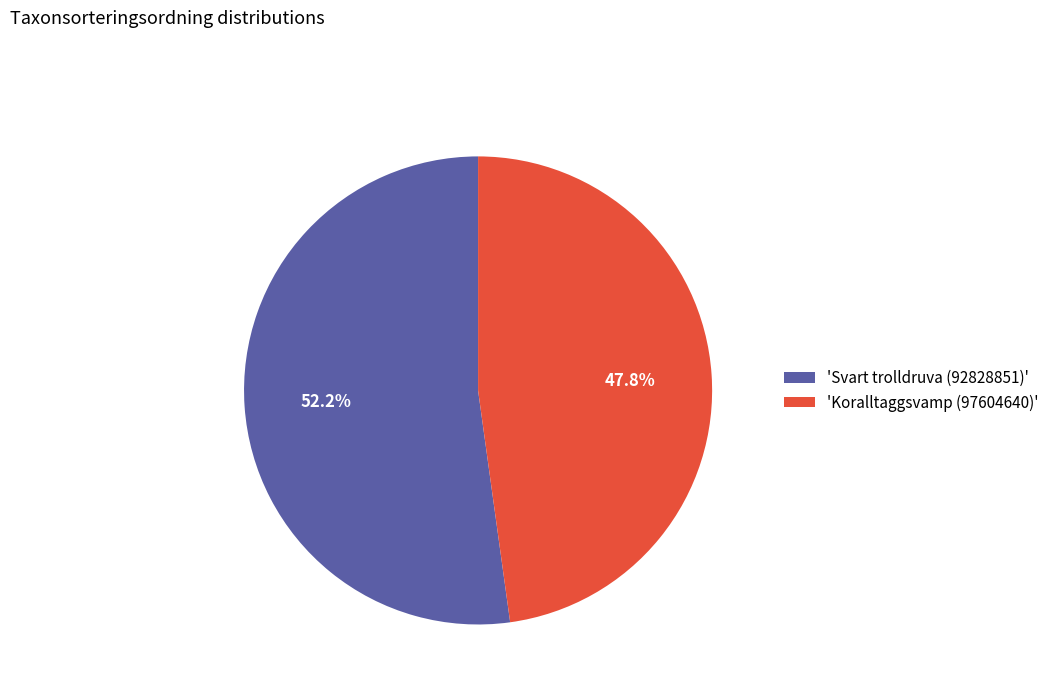

What is the total percentage of 'Koralltaggsvamp (97604640)' and 'Svart trolldruva (92828851)'?

100.0%